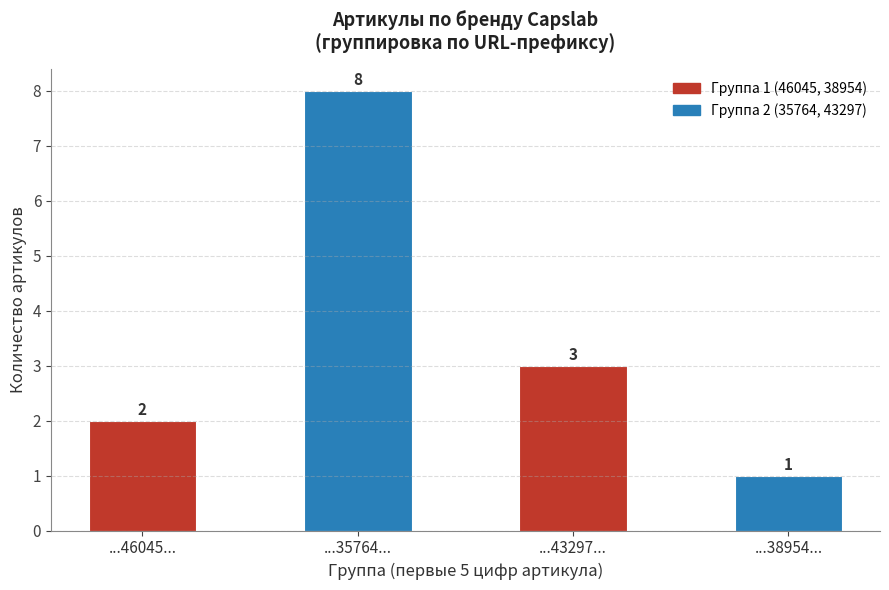

What is the maximum value shown in the chart?

8